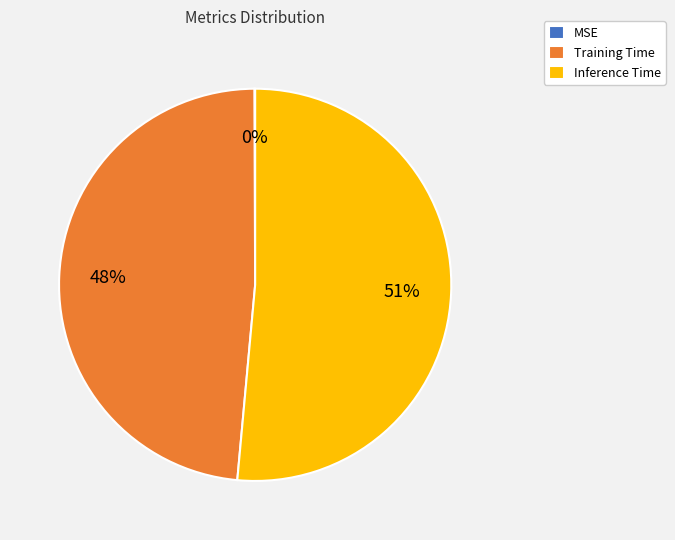

To the nearest percent, what is the combined percentage of Training Time and Inference Time?

100%